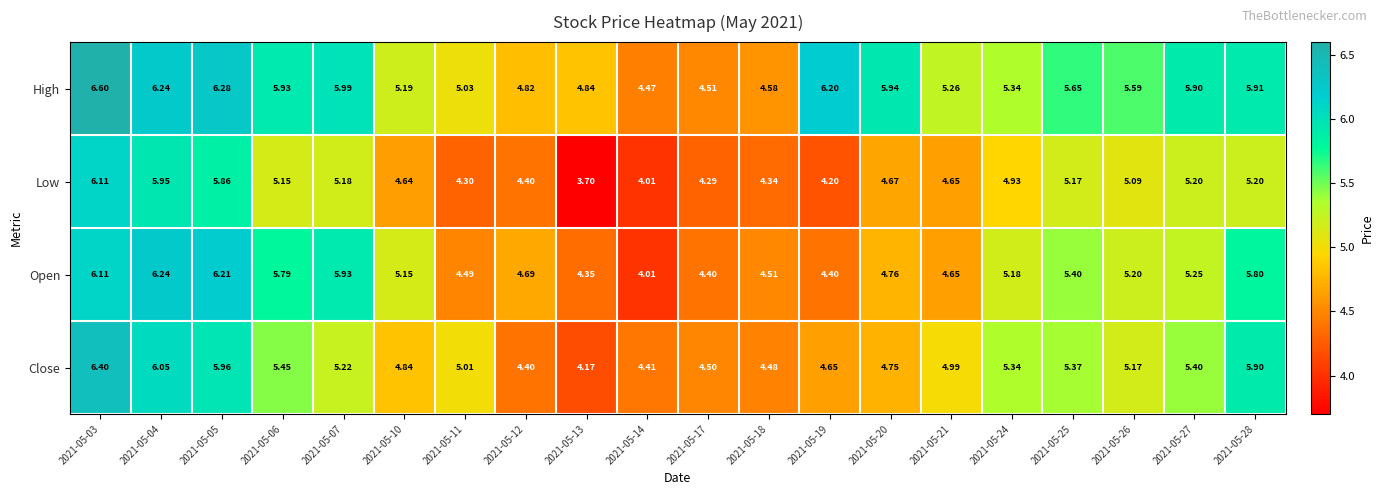

Which series has the largest total across all categories?

High